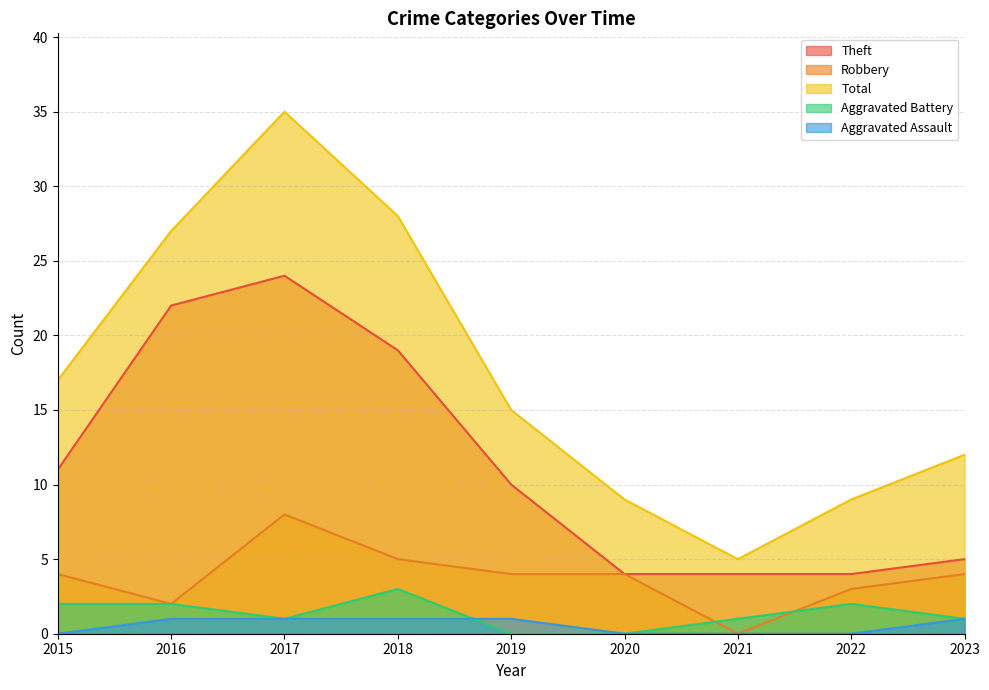

At which label does Theft reach its minimum?

2020